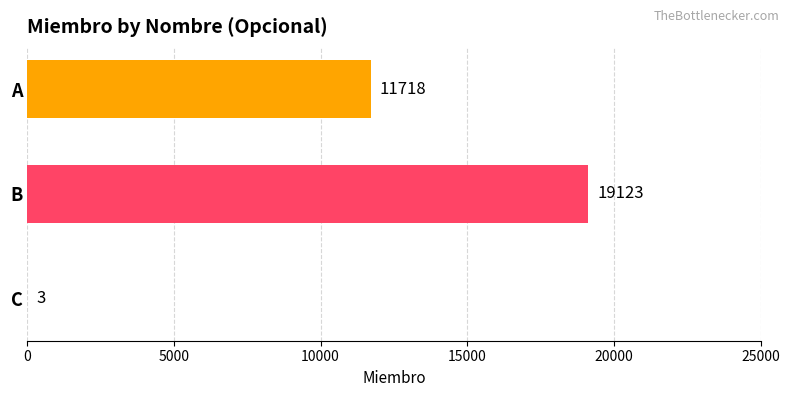

Which category has the highest value across all series?

B